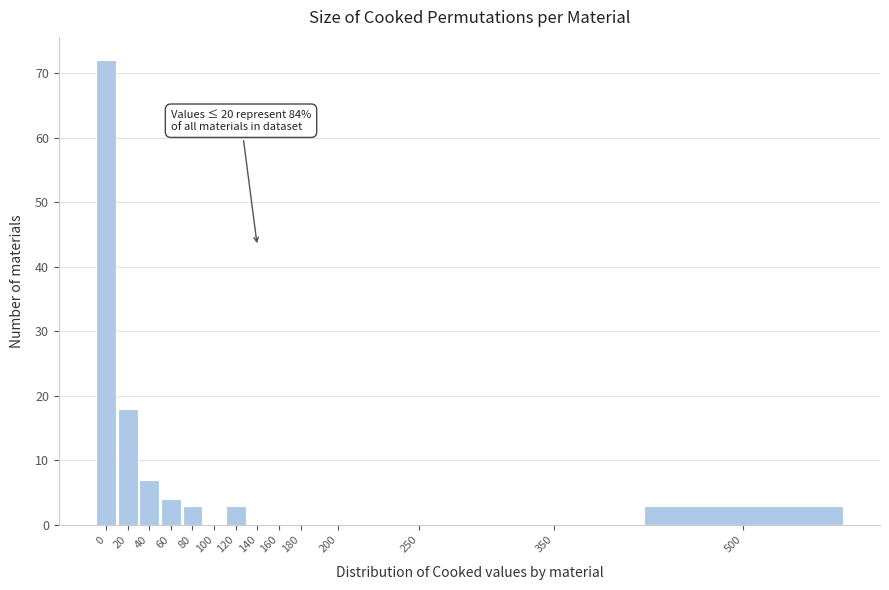

Reading left to right, transcribe all the data shown in this chart.

0=72	20=18	40=7	60=4	80=3	100=0	120=3	140=0	160=0	180=0	200=0	250=0	350=0	500=3